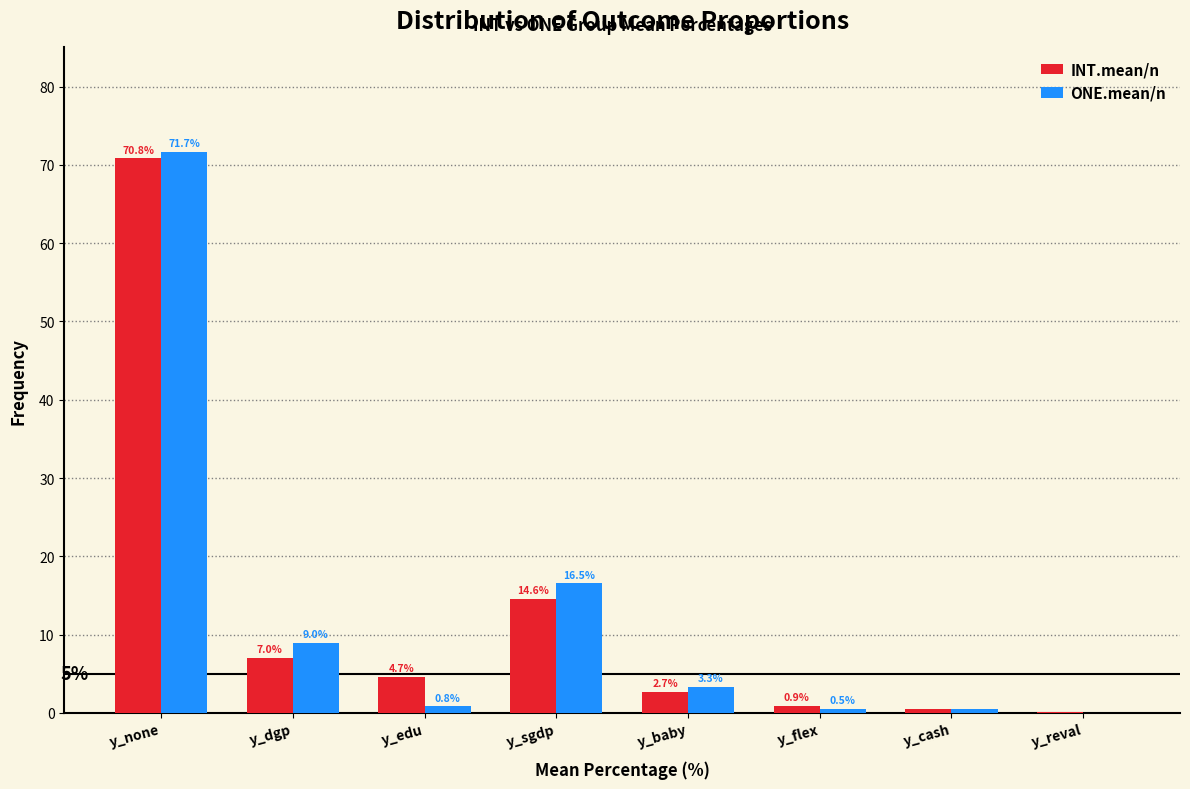

Which series changed the most between y_dgp and y_edu?

ONE.mean/n